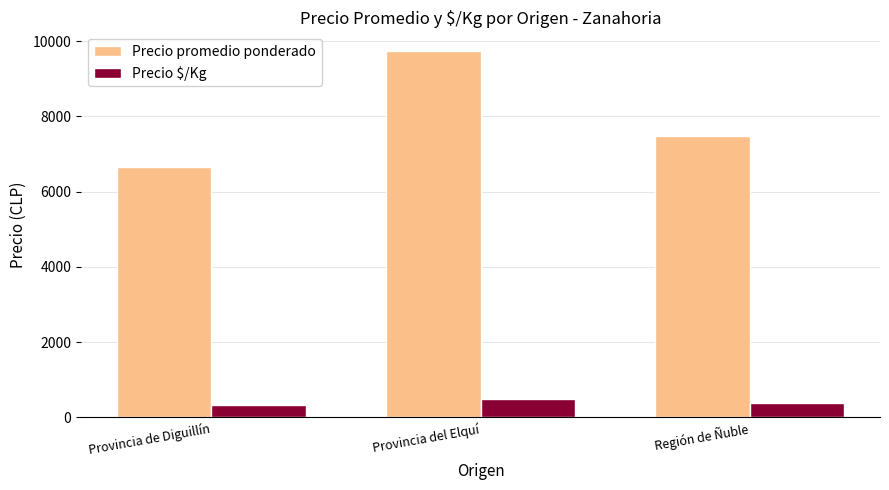

Are the bars grouped side by side (vs. stacked)?

Yes